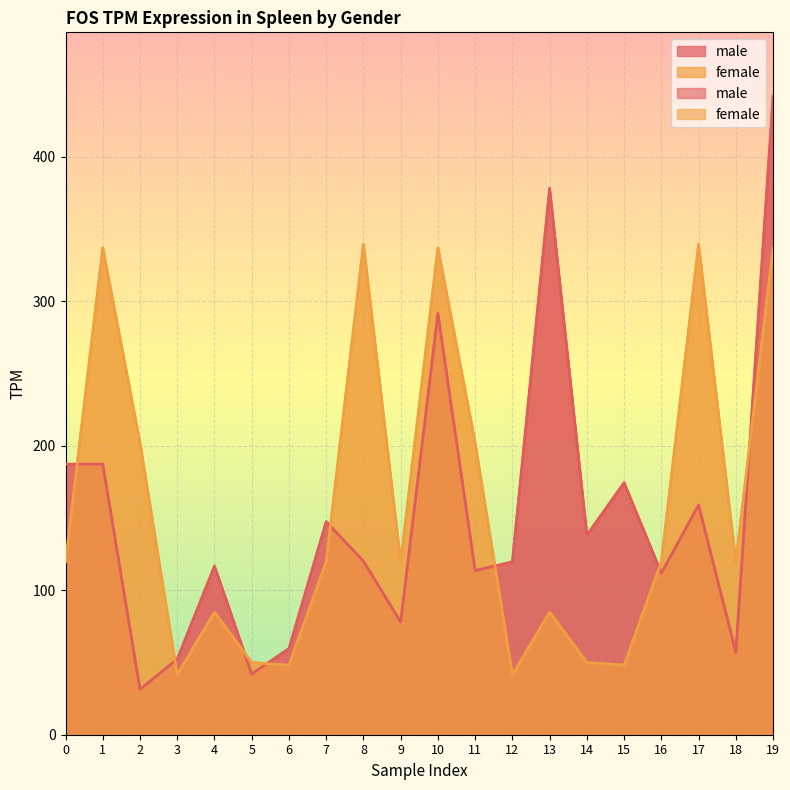

How many data points does each series have?

20